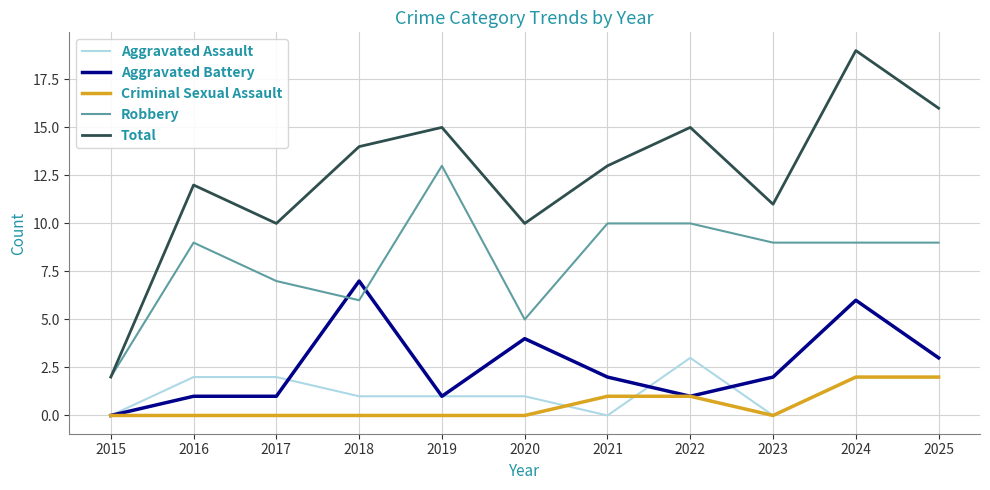

Count the number of categories in the chart.

11